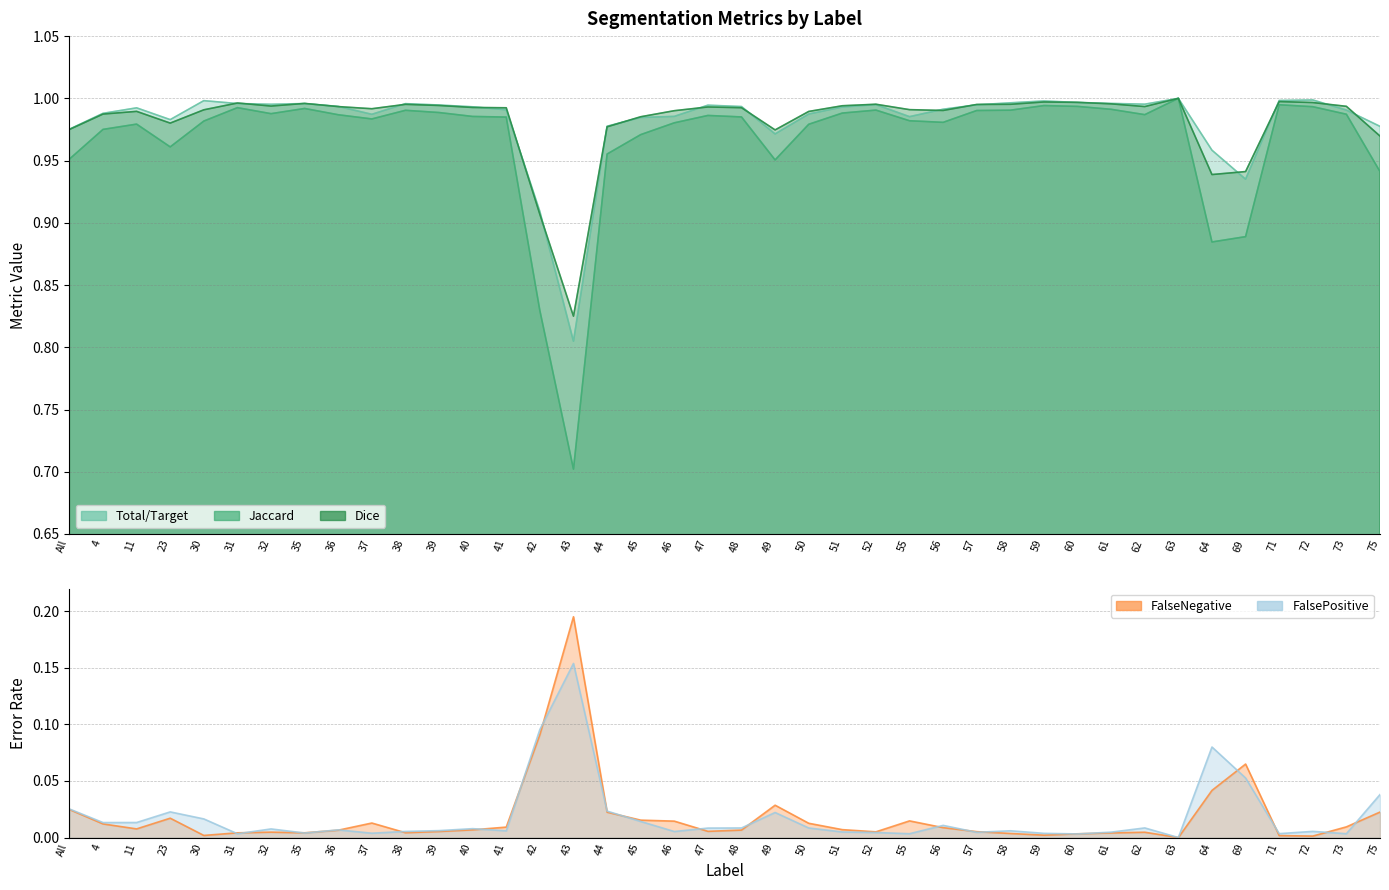

Is it true that Jaccard equals 1.5 at 42?

False